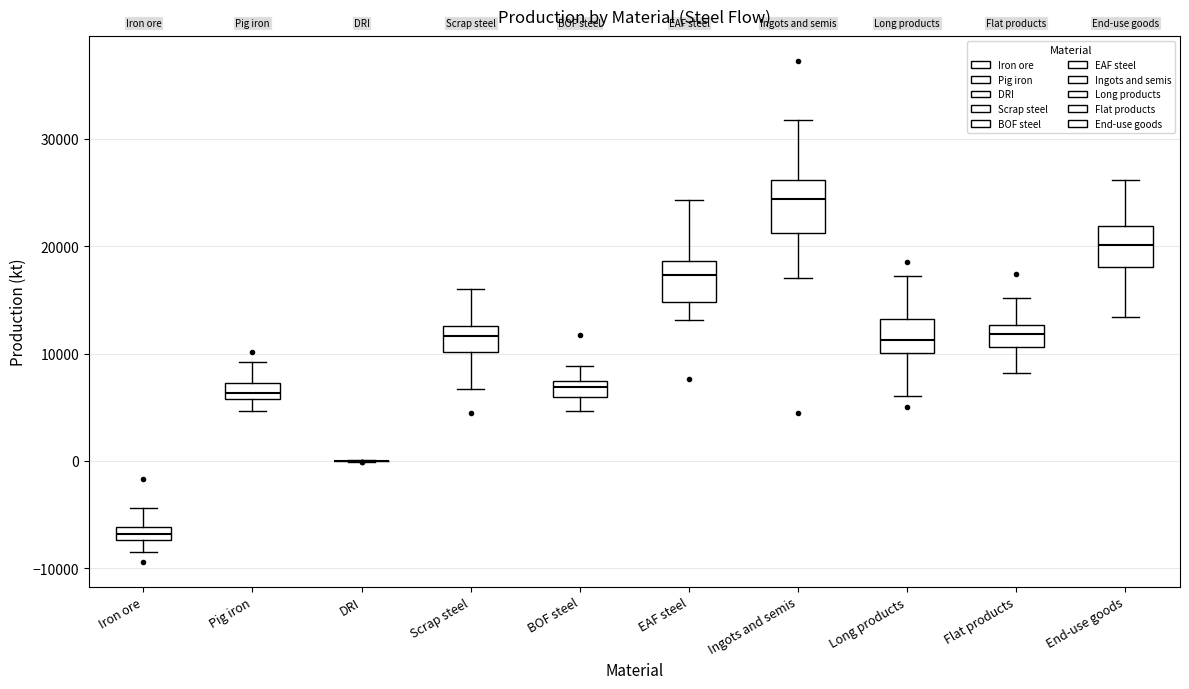

Which box is the tallest, from its lower edge to its upper edge?

Ingots and semis